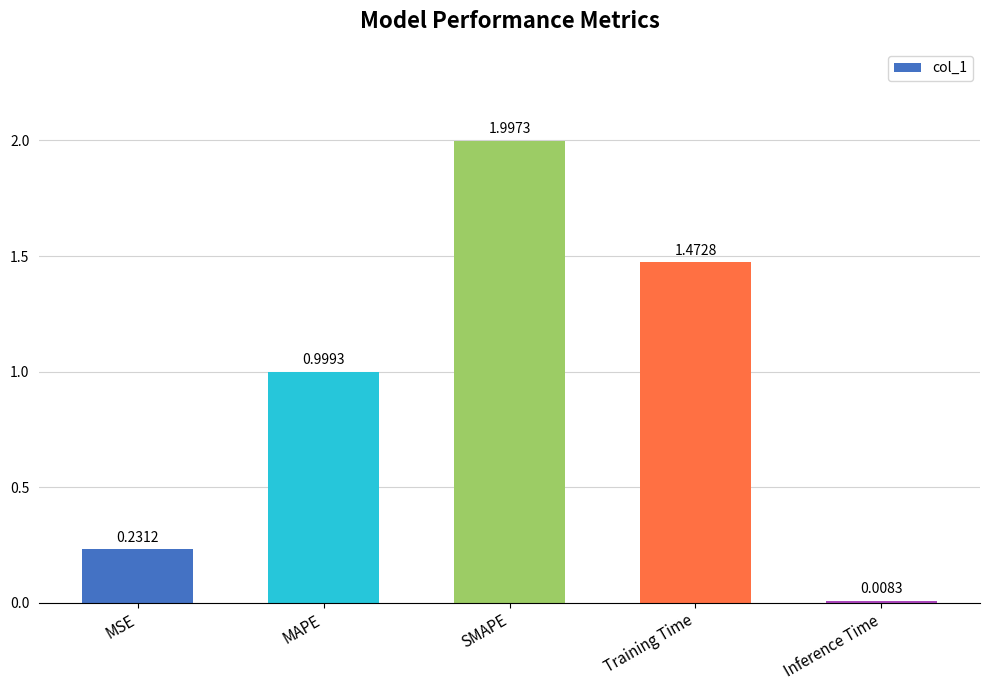

What is the difference between the maximum and second lowest values?

1.8